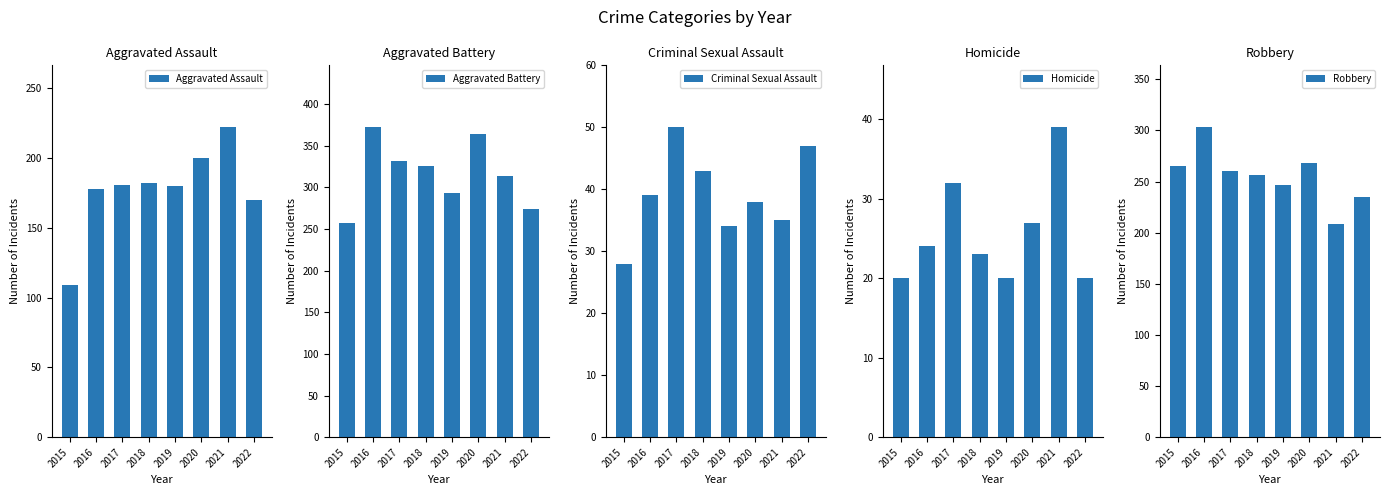

Does the chart contain any negative values?

No